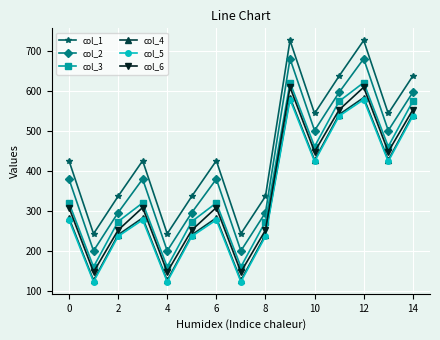

How many data points in col_4 are above 283?

9